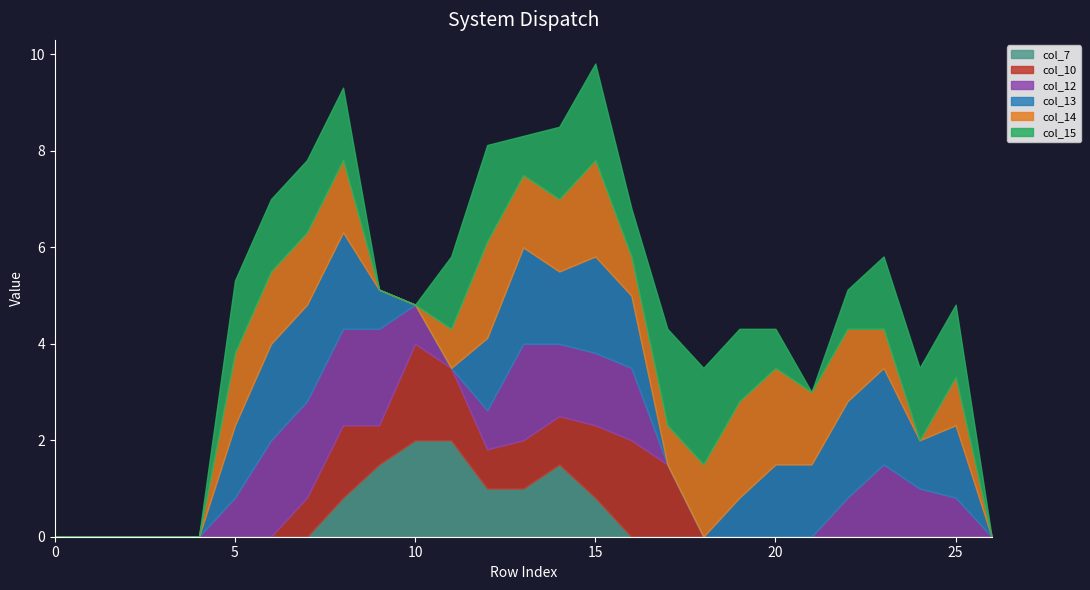

How many lines are shown in the chart?

6